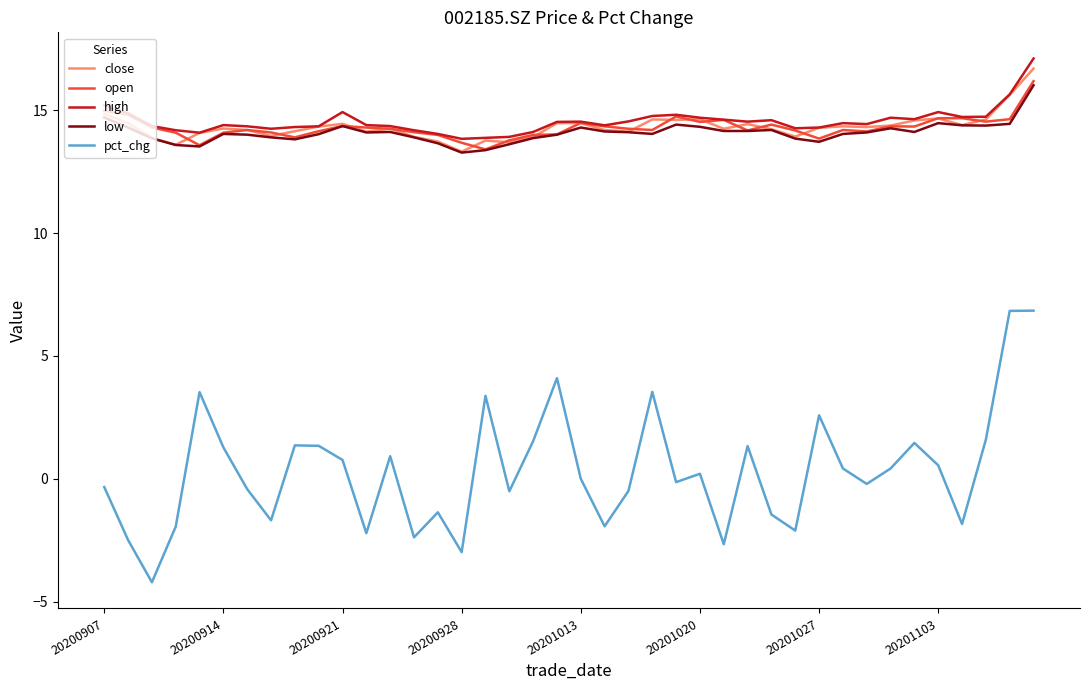

What is the greatest value displayed?

17.1